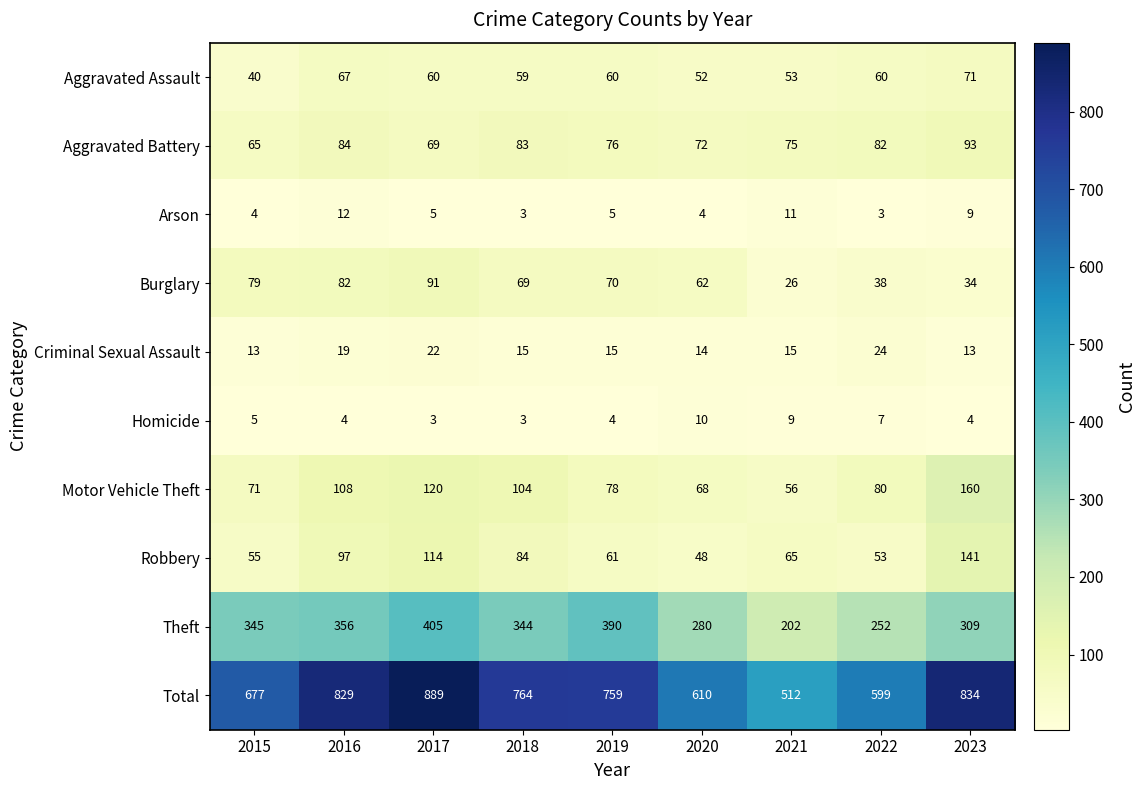

What is the maximum value for Aggravated Assault?

71